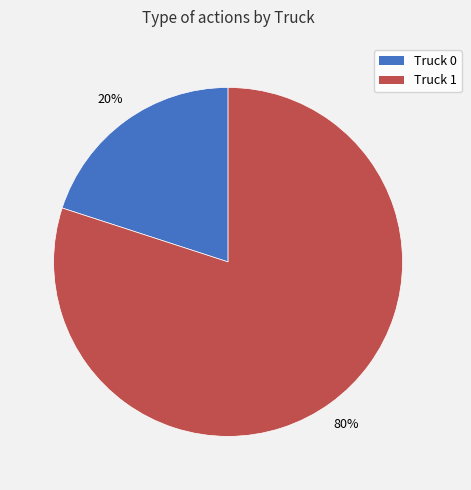

The Truck 1 slice represents 92% of the pie. True or false?

False